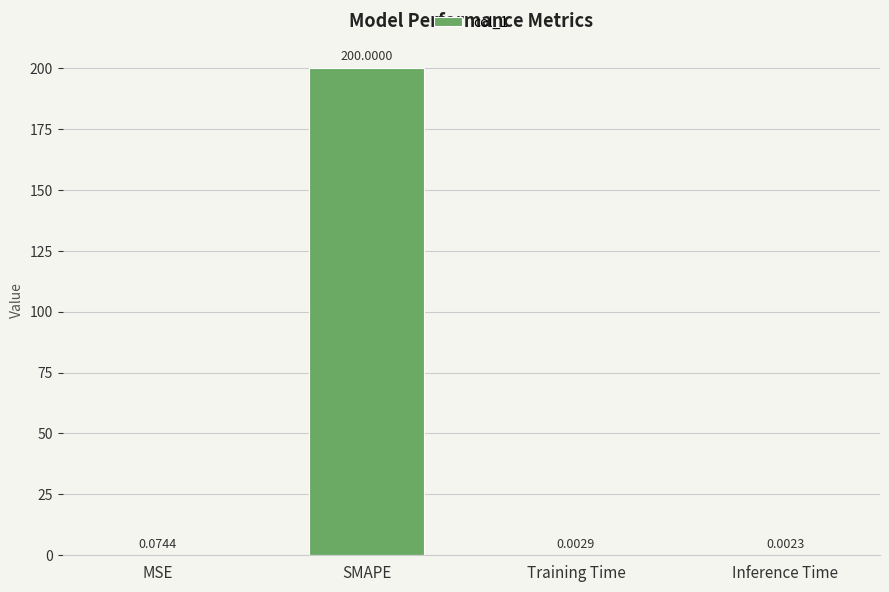

Are the bars horizontal?

No